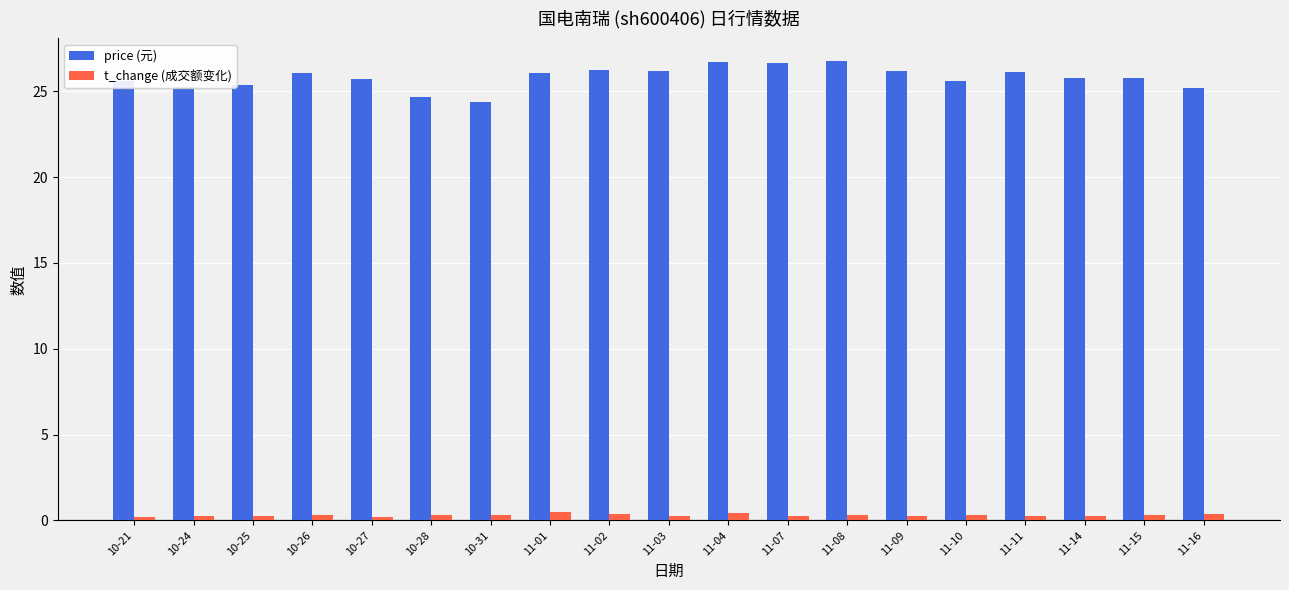

What is the total value across all series at 11-04?

27.1